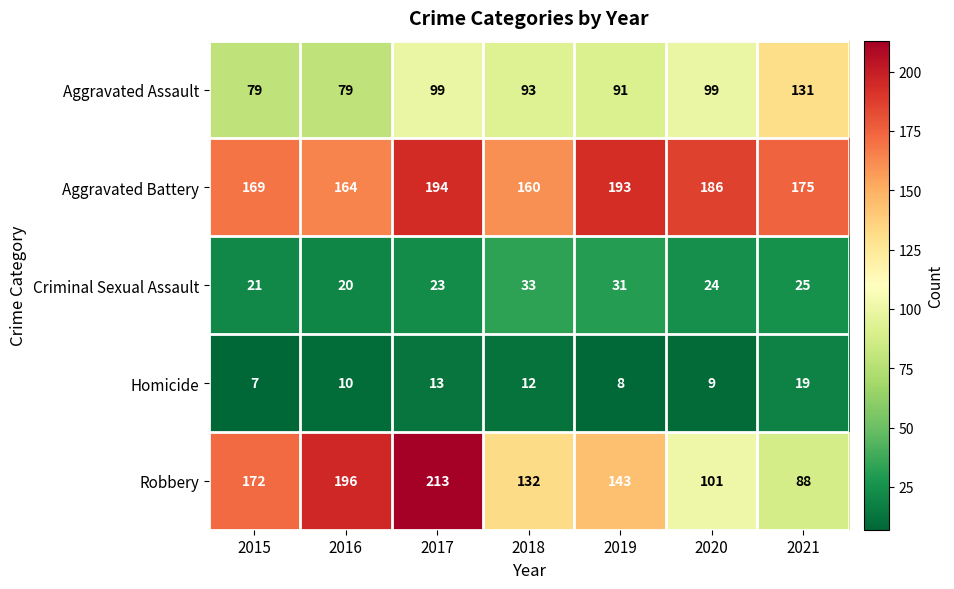

Rank the series by their maximum value, from highest to lowest.

Robbery, Aggravated Battery, Aggravated Assault, Criminal Sexual Assault, Homicide